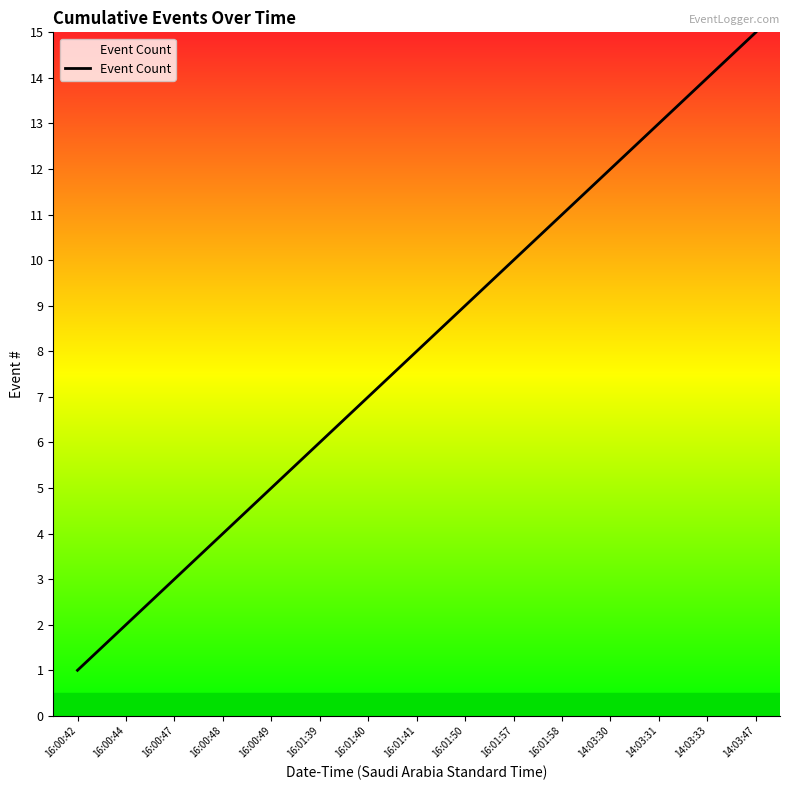

The value at 16:01:50 is 9. True or false?

True